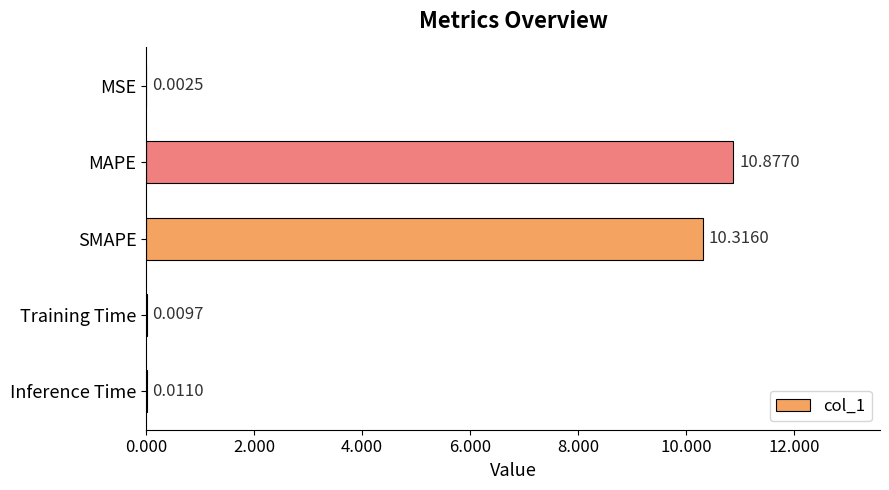

What is the change in value from MSE to SMAPE?

+10.3